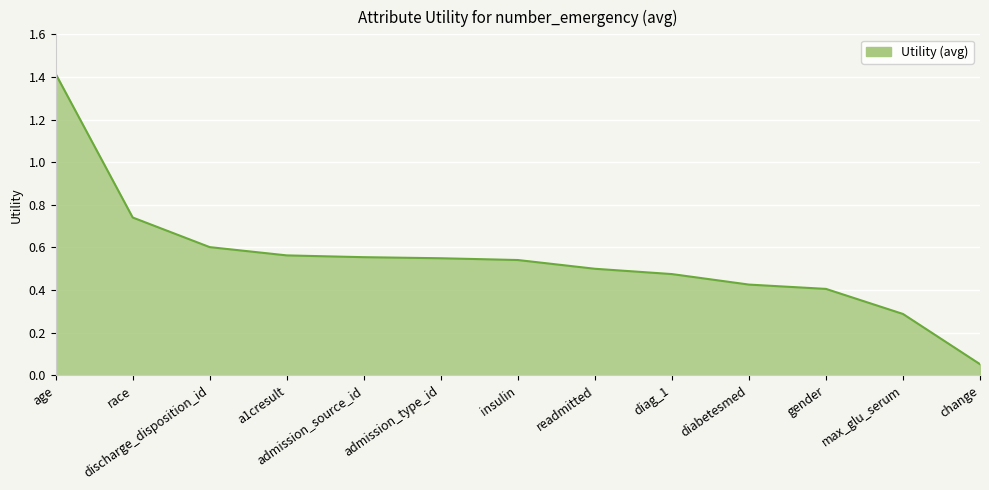

Which label corresponds to the smallest value in the chart?

change